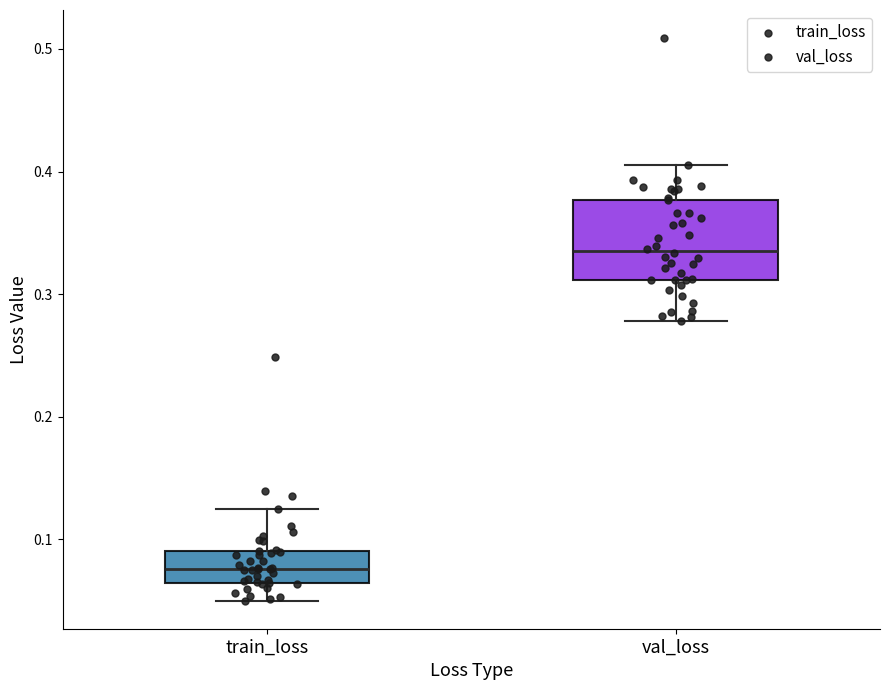

Which box is the tallest, from its lower edge to its upper edge?

val_loss